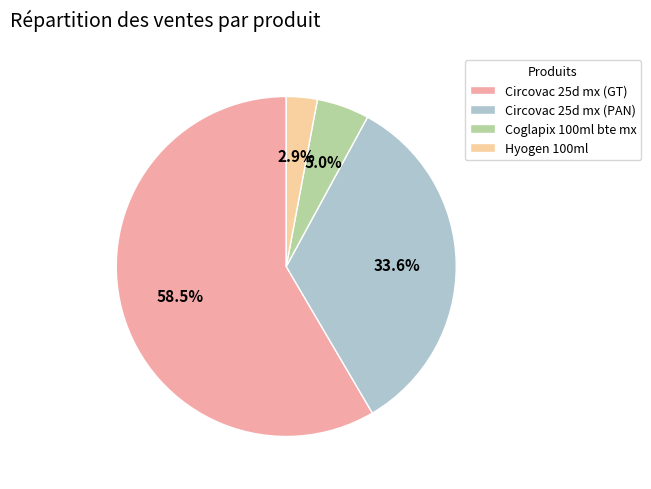

Which slice is the largest?

Circovac 25d mx (GT)